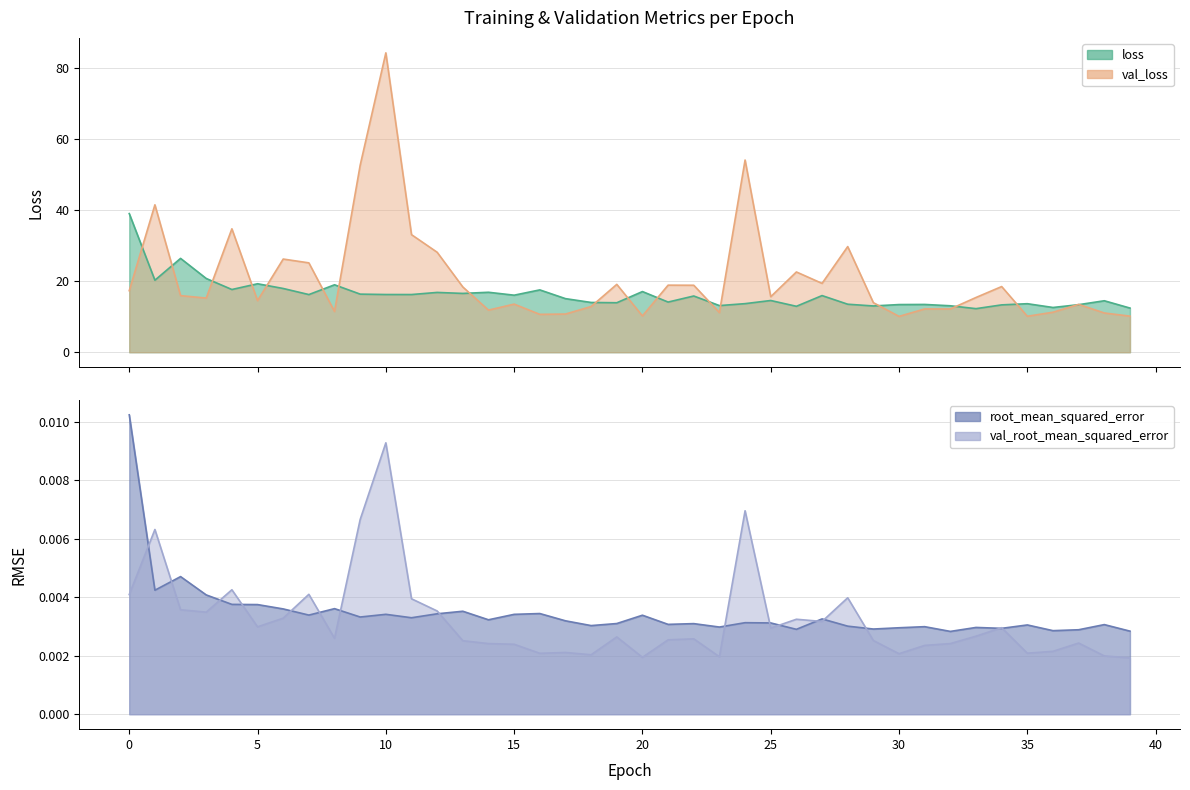

What is the value of the loss point at the 30th from the left?

13.0